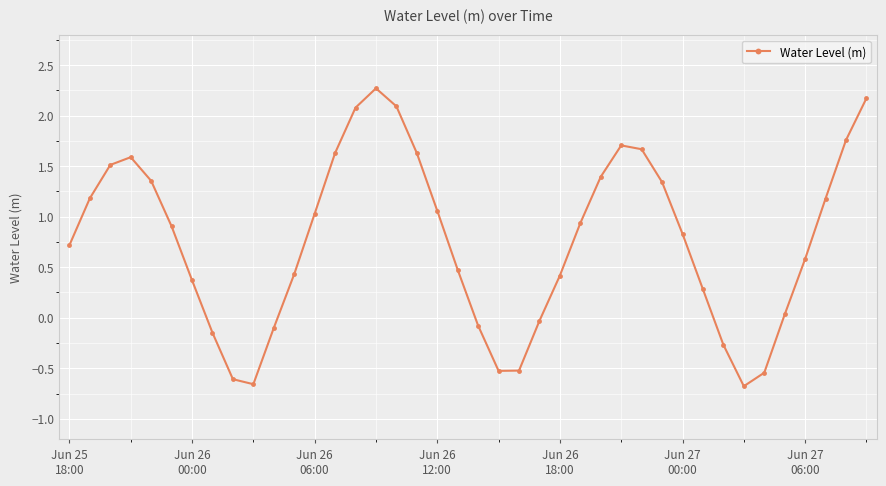

What is the value of the 20th point from the left?

0.5